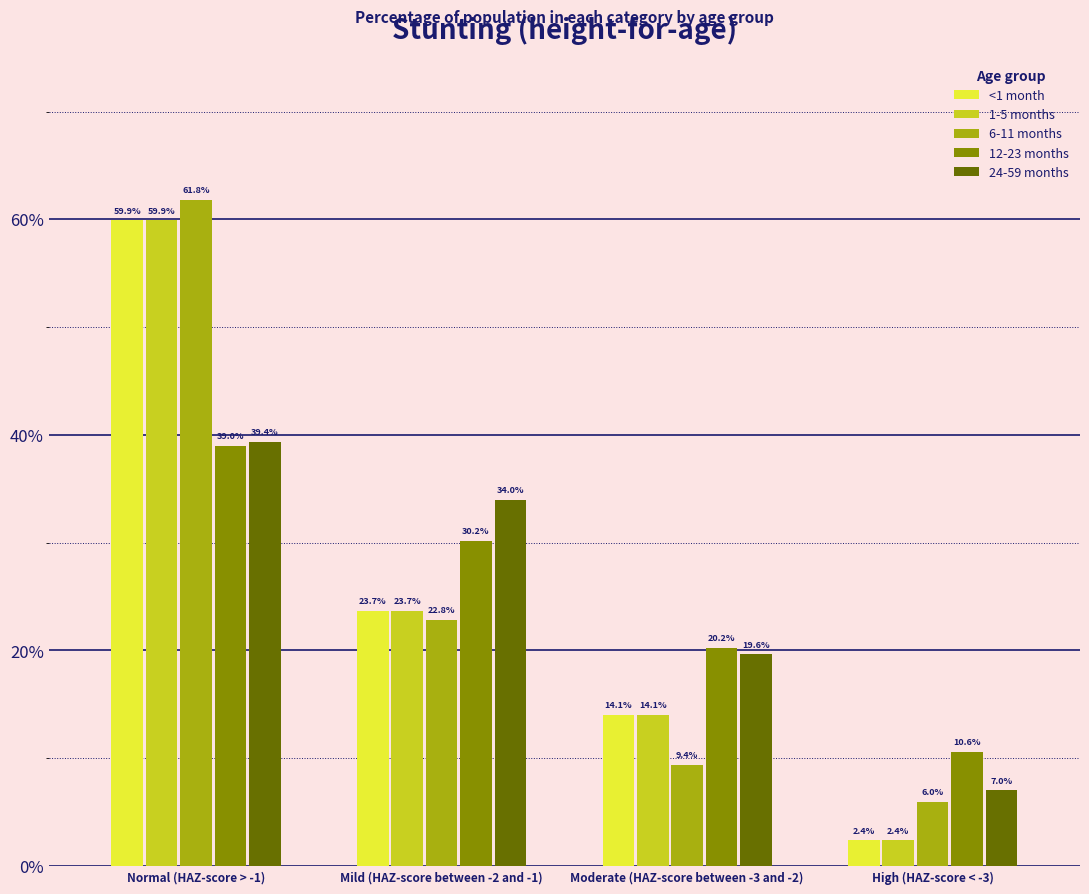

What are all the series names shown in the legend?

<1 month, 1-5 months, 6-11 months, 12-23 months, 24-59 months